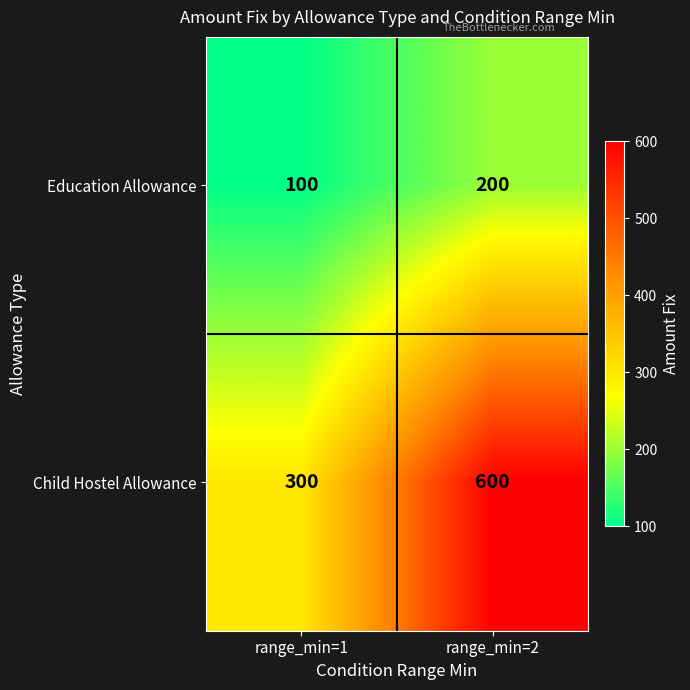

True or false: Education Allowance has a value of 200 at range_min=2.

True